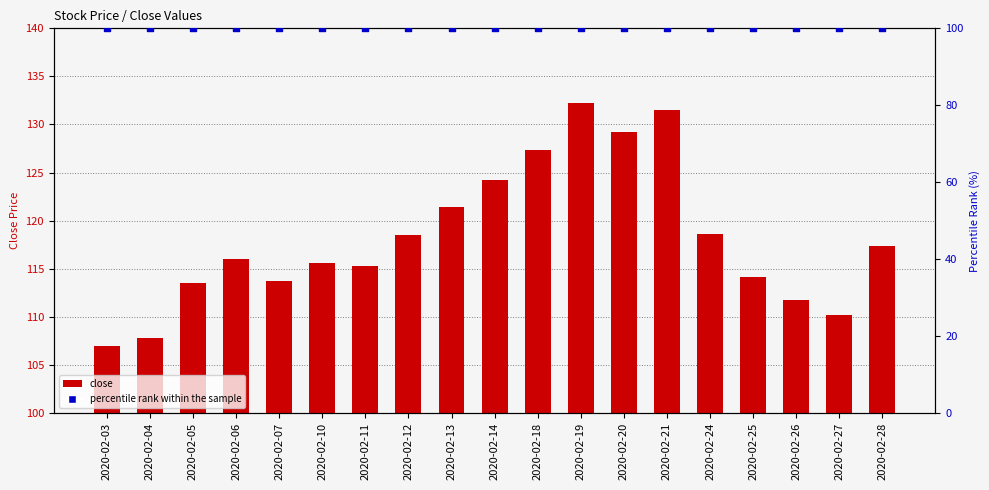

Which series contains the highest Y value?

close